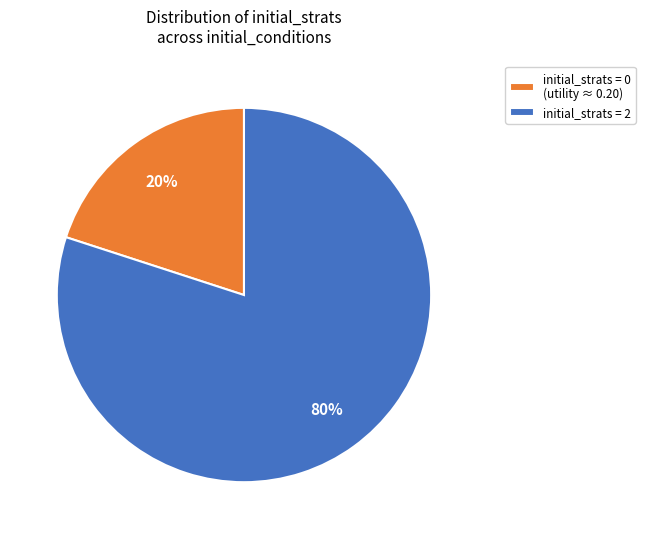

Is there a majority slice in this chart?

Yes